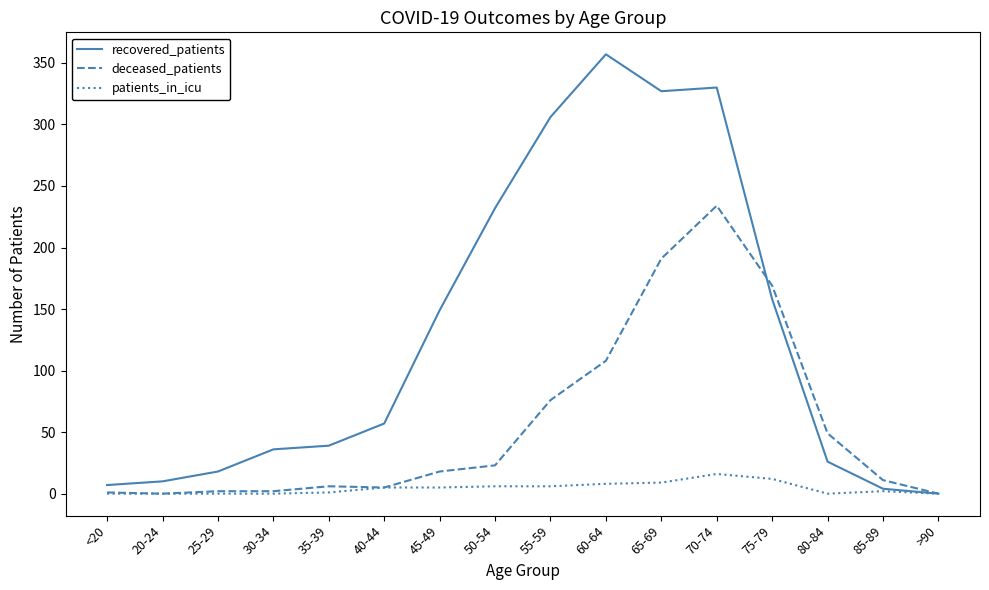

Which series has the largest total across all categories?

recovered_patients